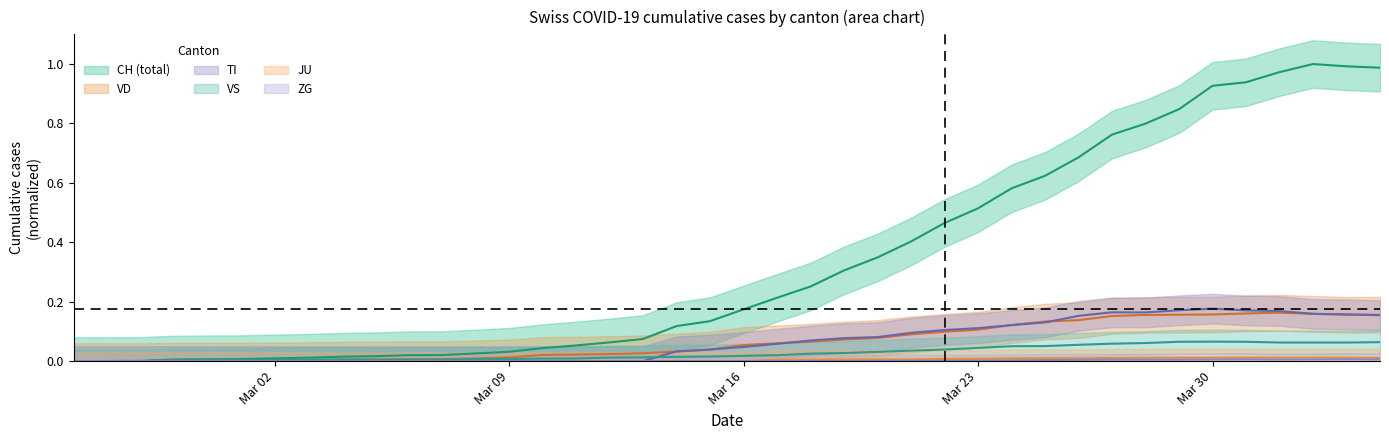

True or false: ZG and VD intersect in this chart.

False